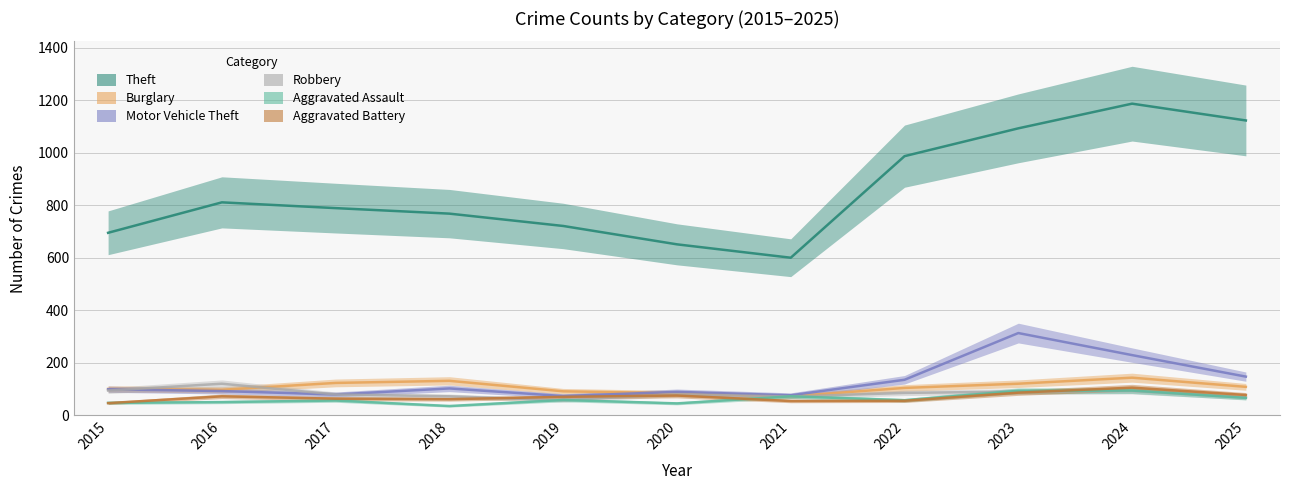

Between 2022 and 2025, which series saw the biggest shift?

Theft